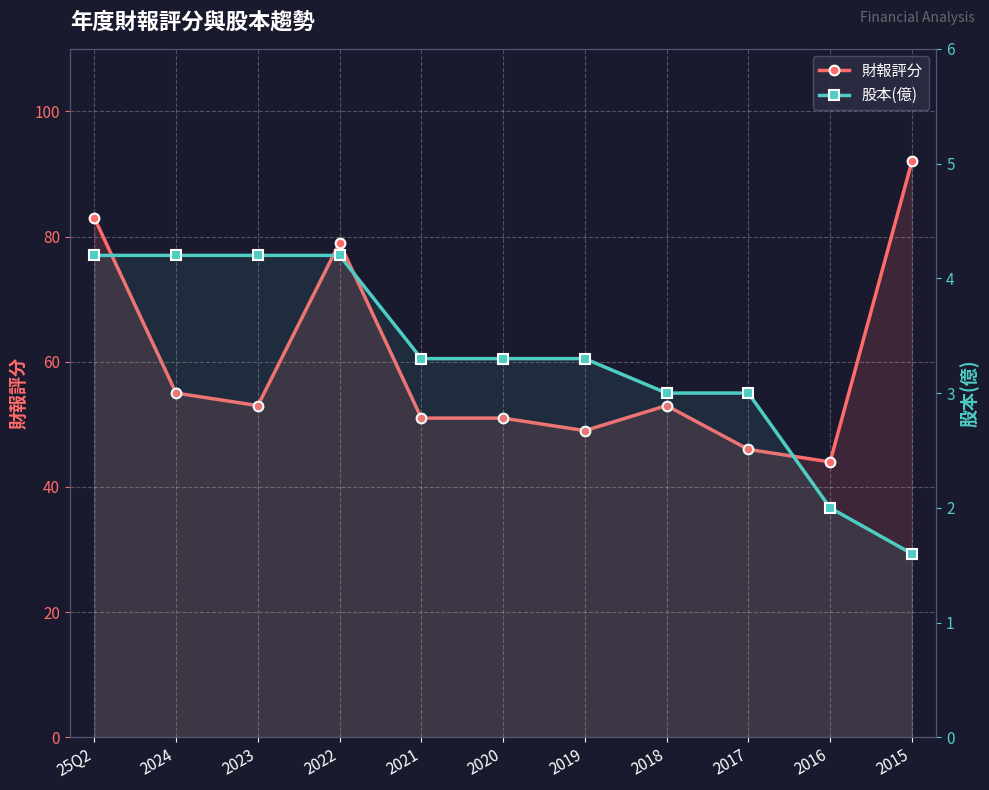

What is the difference between the 股本(億) values at 2017 and 2023?

1.2